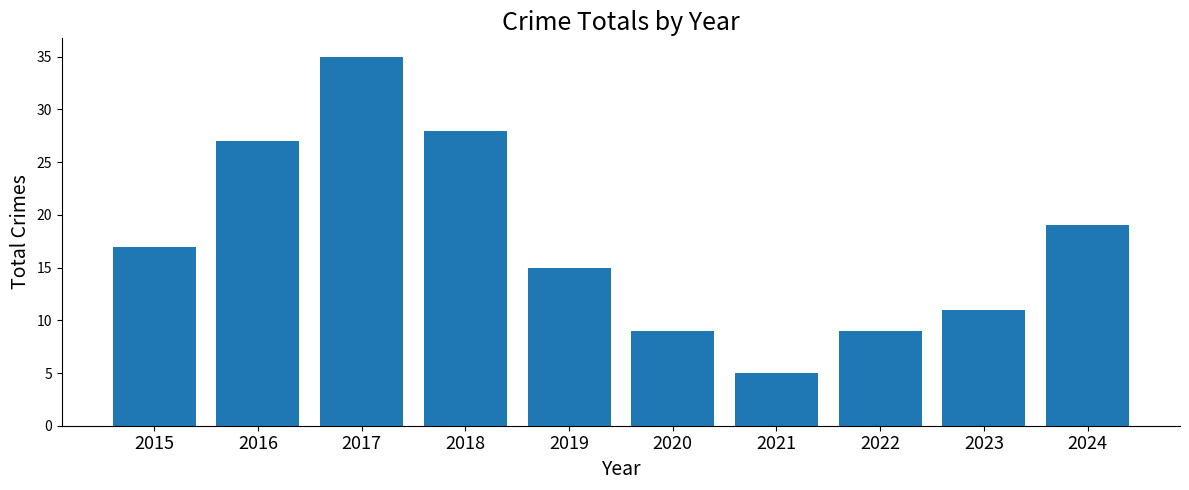

What is the minimum value shown in the chart?

5